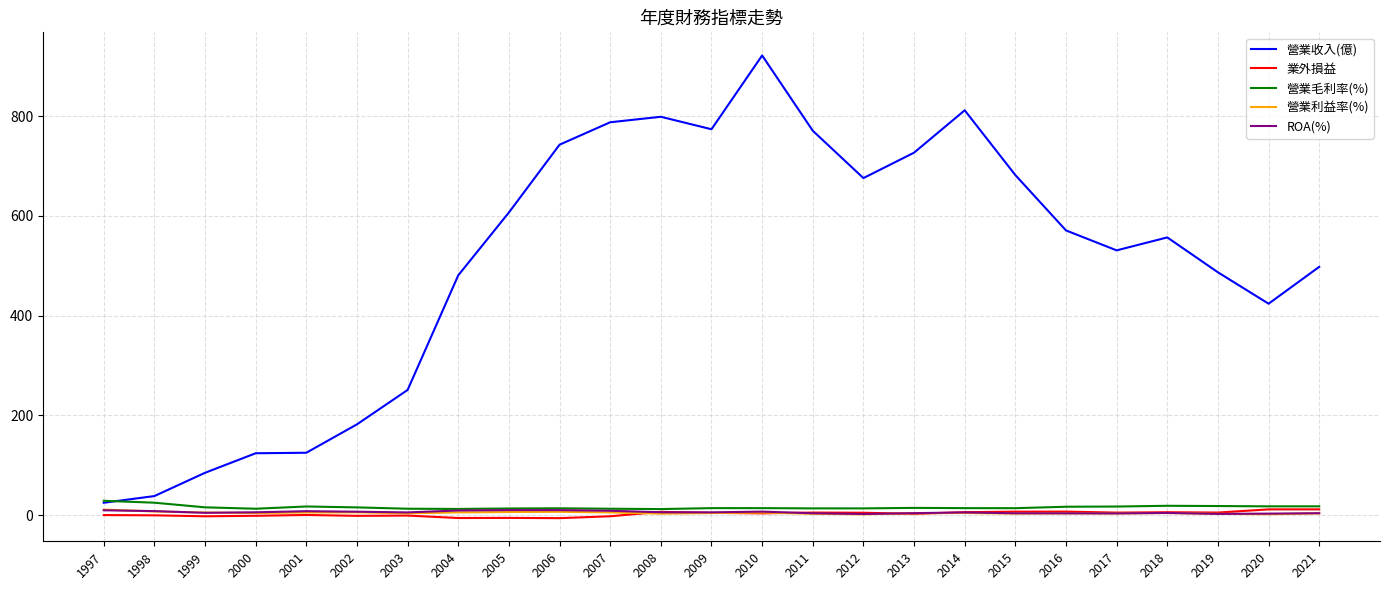

The 營業收入(億) series shows 404.3 at 2015. True or false?

False